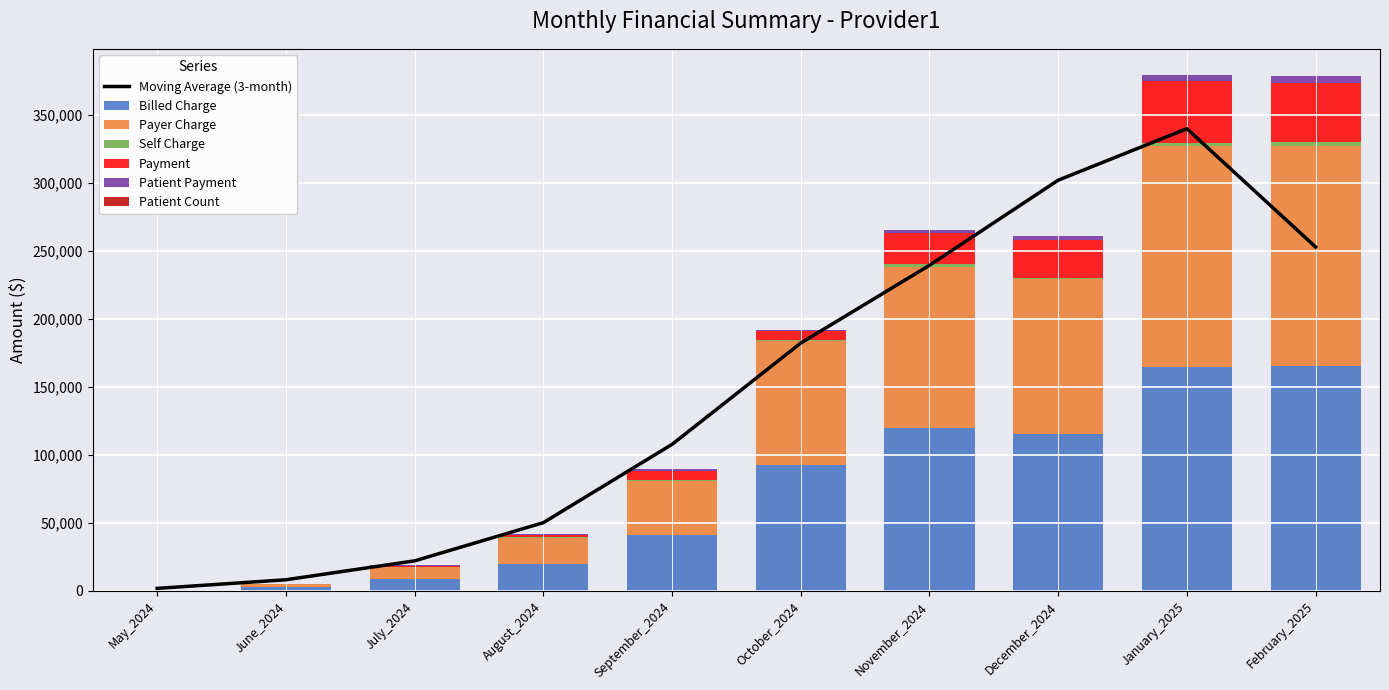

The value of Patient Payment at August_2024 is 937.6. True or false?

True